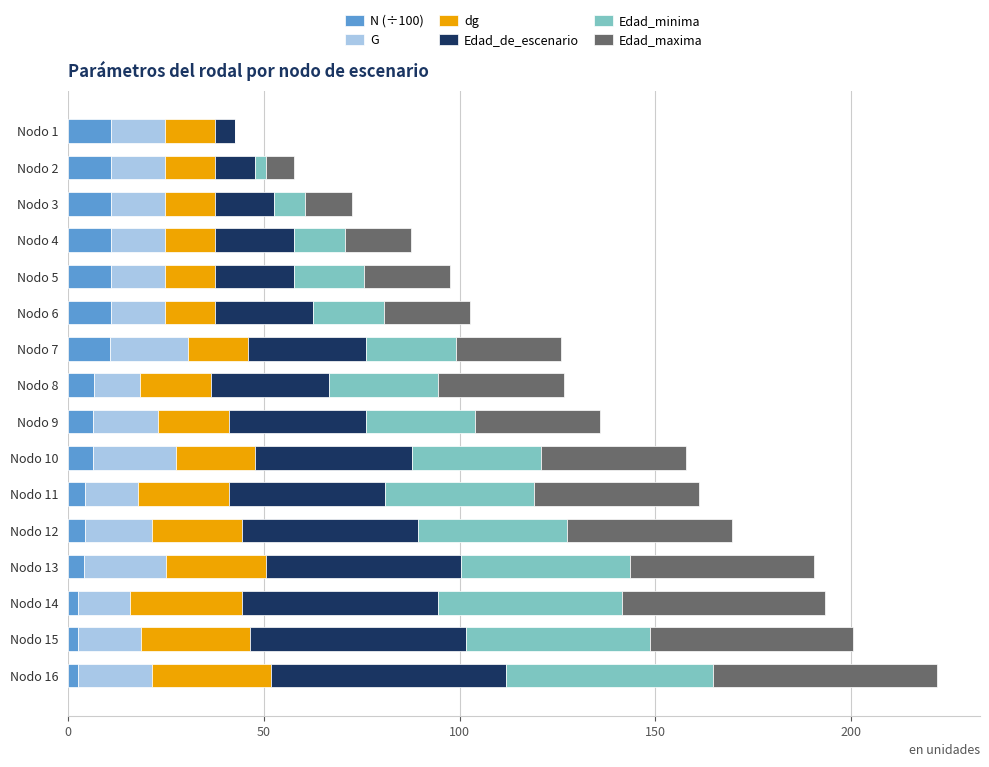

What is the maximum value for N (÷100)?

10.8